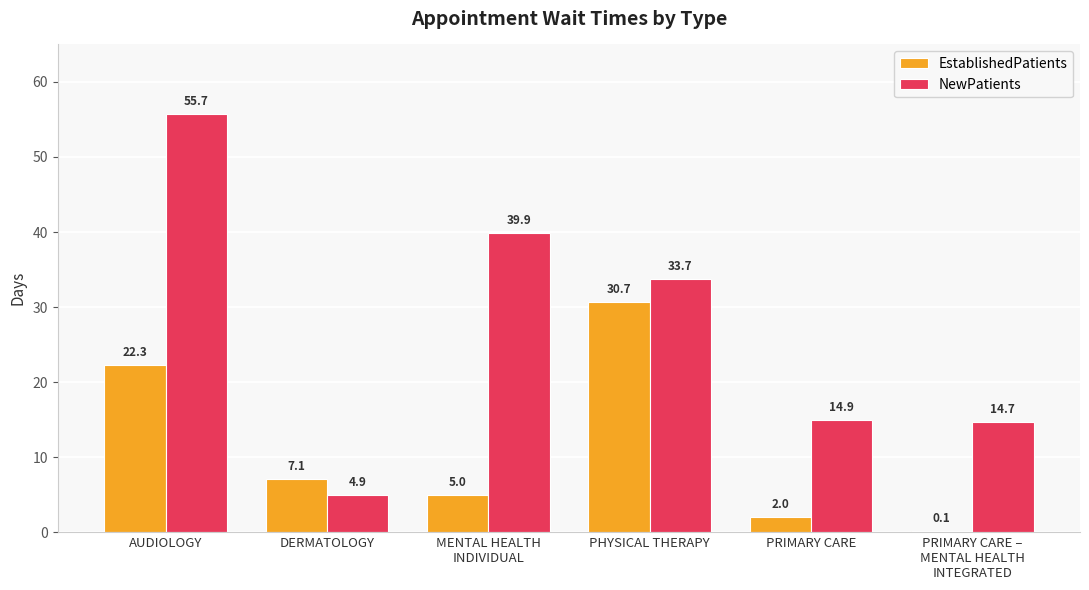

How many values in the EstablishedPatients series exceed 7?

3